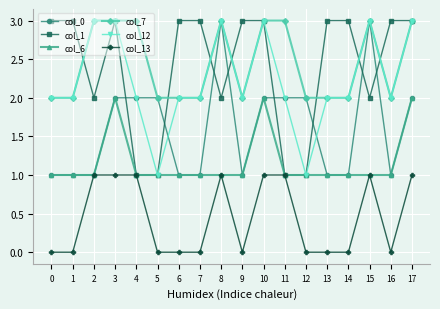

Reading left to right, what are all the values shown in this chart?

col_0: 0=1	1=1	2=1	3=2	4=2	5=2	6=1	7=1	8=3	9=1	10=2	11=2	12=2	13=1	14=1	15=3	16=1	17=2
col_1: 0=3	1=3	2=2	3=3	4=1	5=1	6=3	7=3	8=2	9=3	10=3	11=1	12=1	13=3	14=3	15=2	16=3	17=3
col_6: 0=1	1=1	2=1	3=2	4=1	5=1	6=1	7=1	8=1	9=1	10=2	11=1	12=1	13=1	14=1	15=1	16=1	17=2
col_7: 0=2	1=2	2=3	3=3	4=3	5=2	6=2	7=2	8=3	9=2	10=3	11=3	12=2	13=2	14=2	15=3	16=2	17=3
col_12: 0=2	1=2	2=3	3=3	4=2	5=1	6=2	7=2	8=3	9=2	10=3	11=2	12=1	13=2	14=2	15=3	16=2	17=3
col_13: 0=0	1=0	2=1	3=1	4=1	5=0	6=0	7=0	8=1	9=0	10=1	11=1	12=0	13=0	14=0	15=1	16=0	17=1